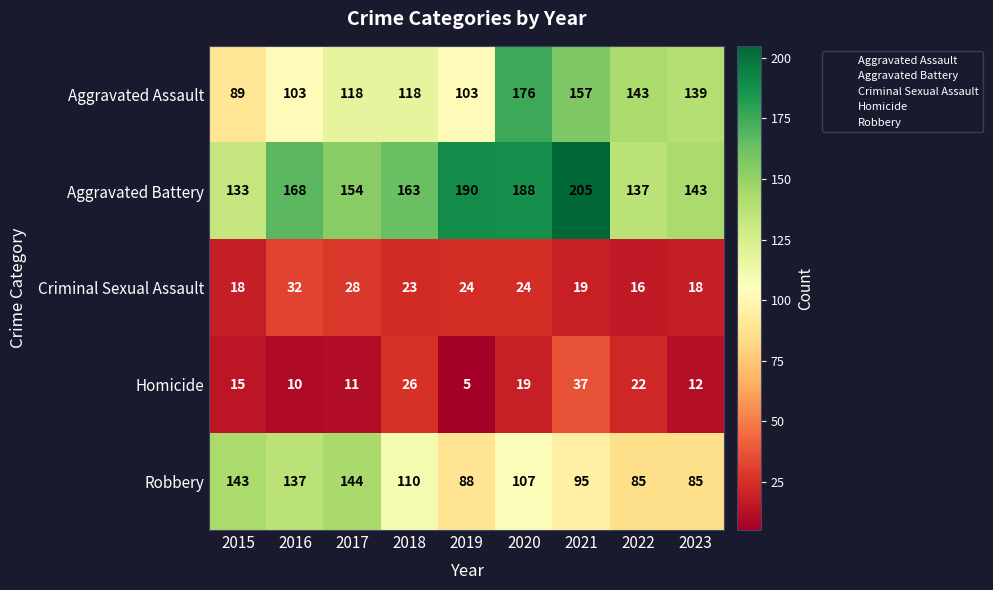

Count the number of categories in the chart.

9